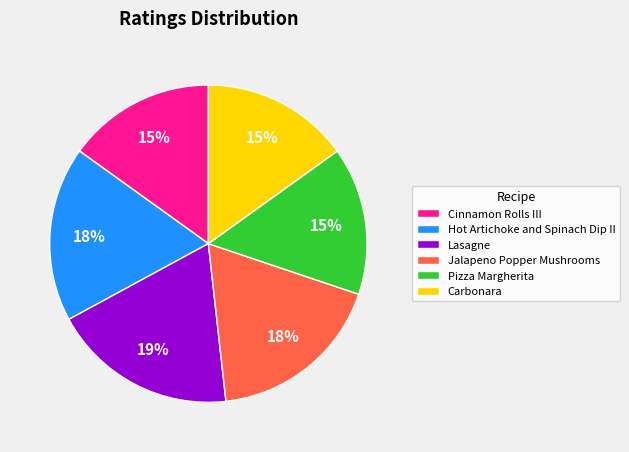

Is the sum of Carbonara and Jalapeno Popper Mushrooms greater than half?

No